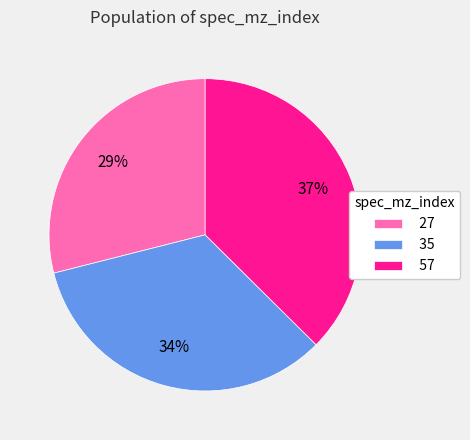

Does any single category account for the majority?

No